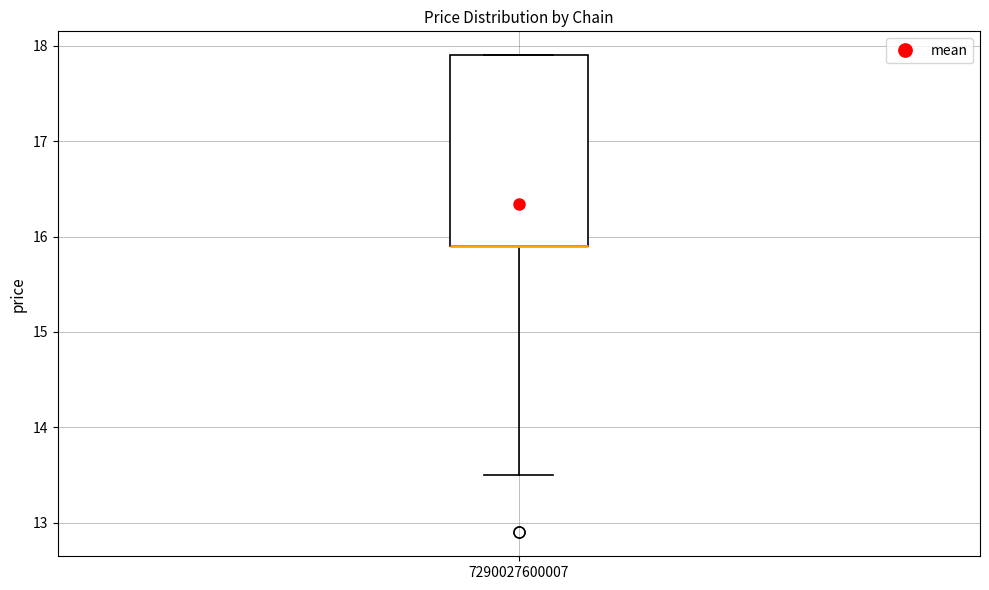

Transcribe this box plot: give where the median line is, the range the box spans, and where the two whiskers end, as read against the y-axis. The values are not printed on the chart, so give them approximately, as read against the axis.

median 15.9 (drawn on the box's lower edge), box 15.9 to 17.9, whiskers 13.5 to 17.9